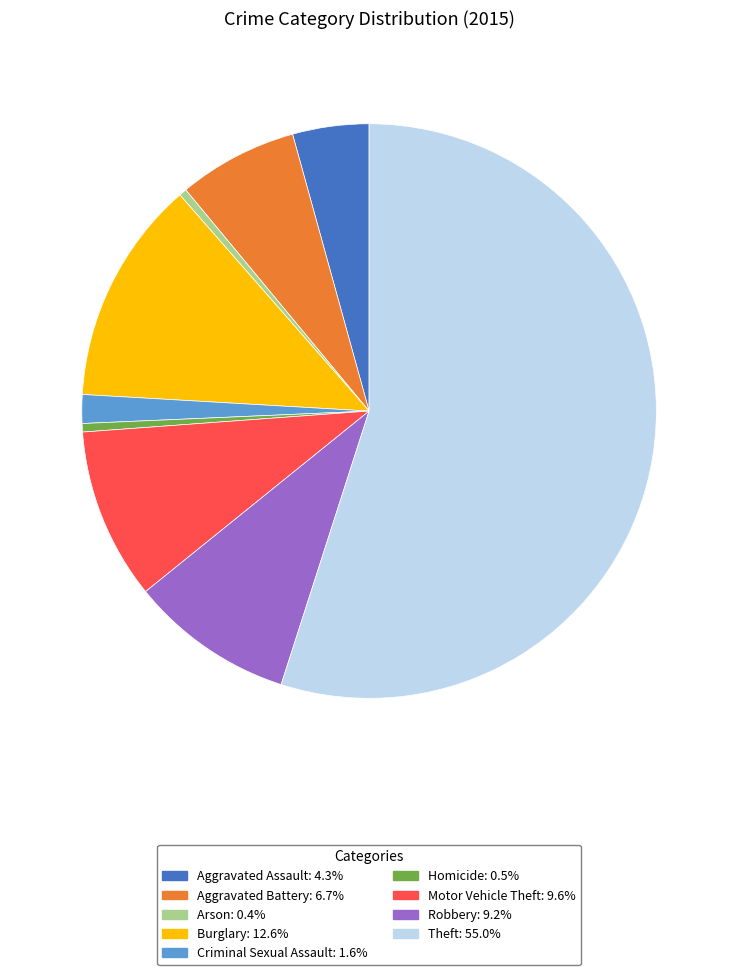

Which has a higher value, Homicide or Criminal Sexual Assault?

Criminal Sexual Assault